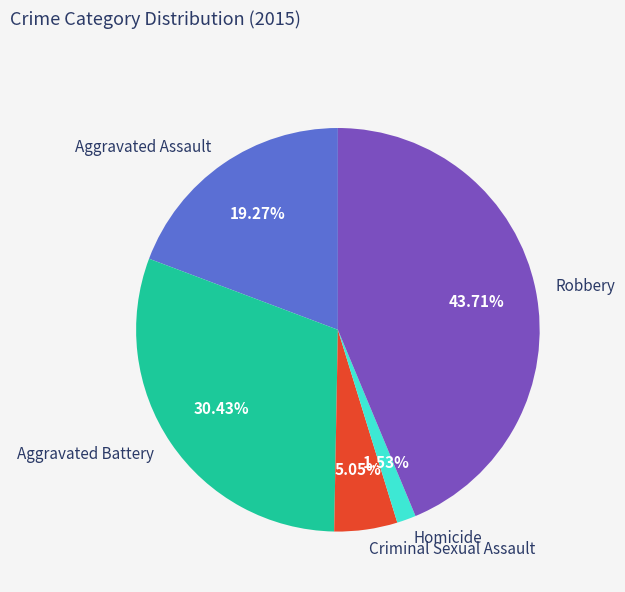

What percentage do Aggravated Assault and Criminal Sexual Assault together represent?

24.3%